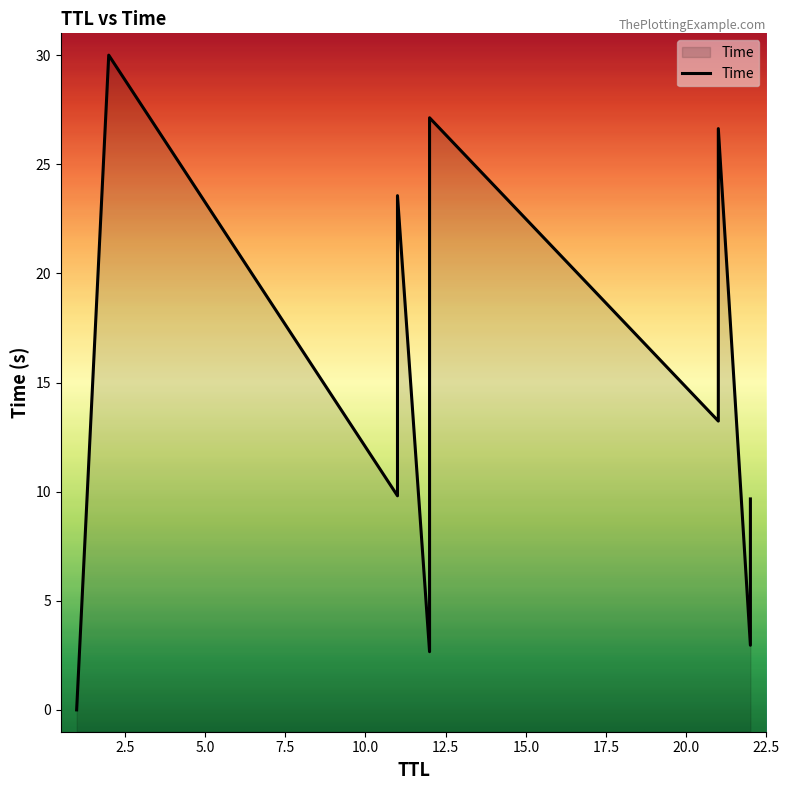

True or false: the data shows 26.6 at 21.

True